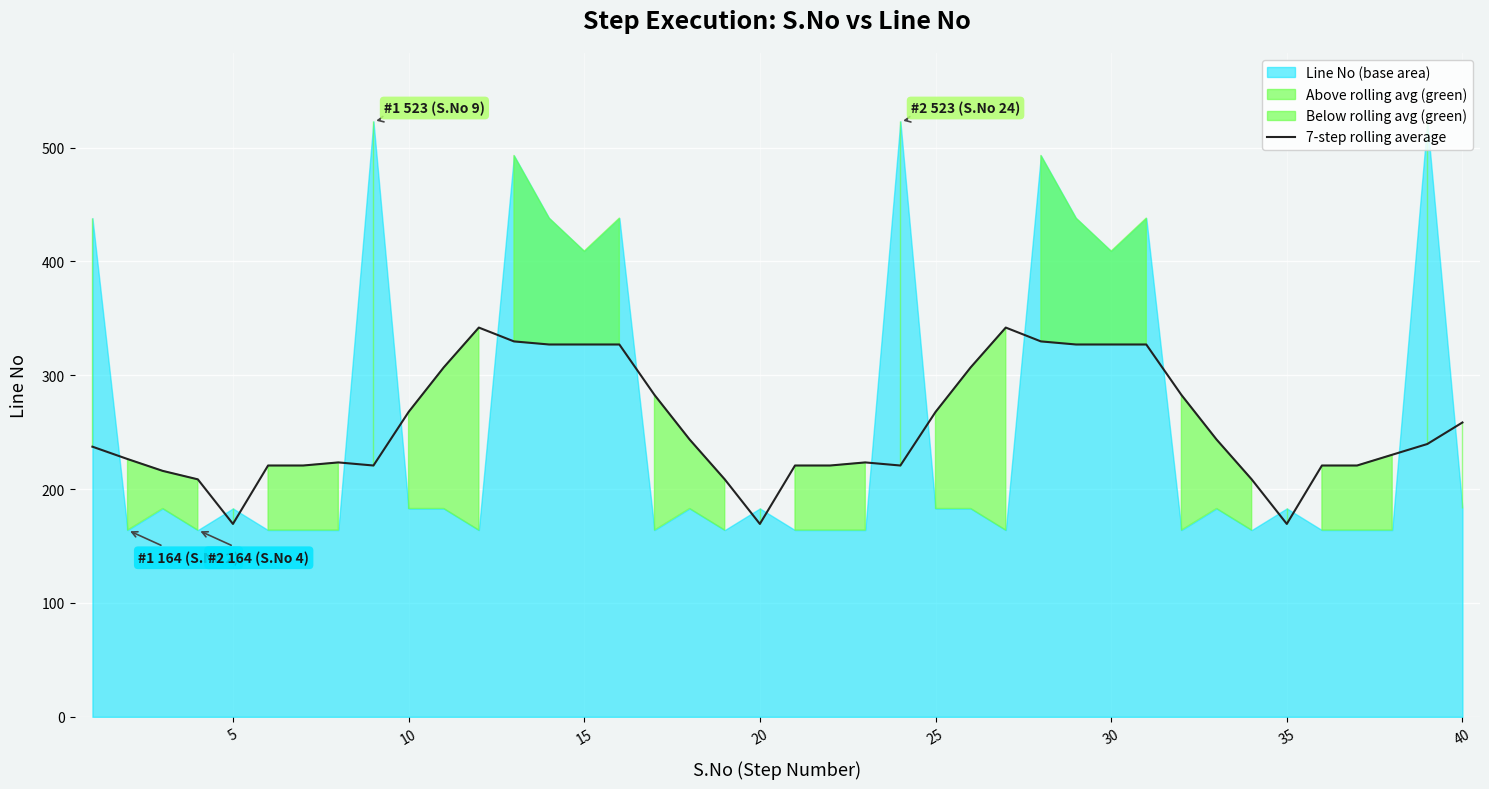

How many lines are shown in the chart?

1